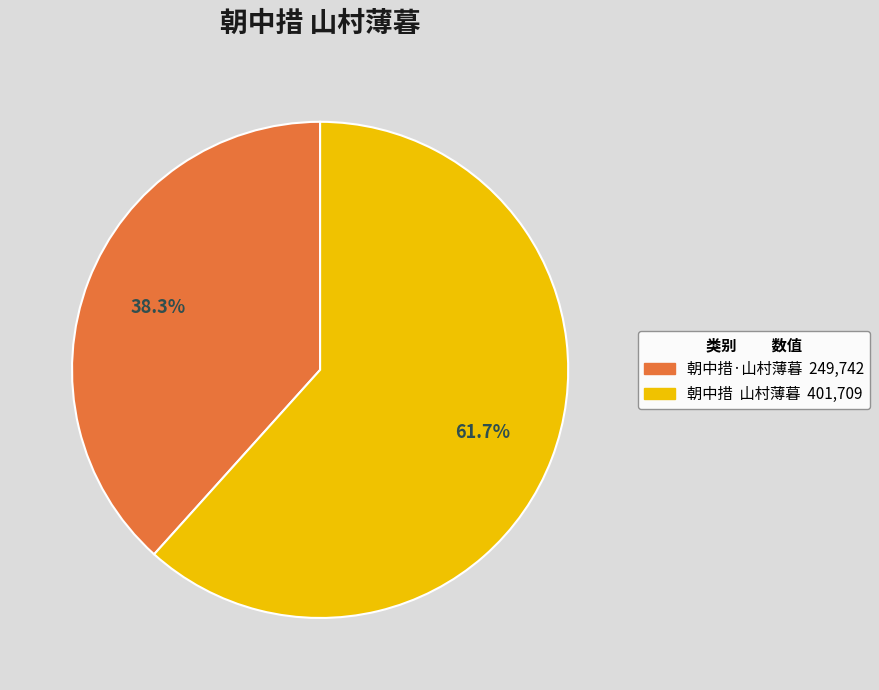

Rank the categories by value from highest to lowest.

朝中措 山村薄暮, 朝中措·山村薄暮